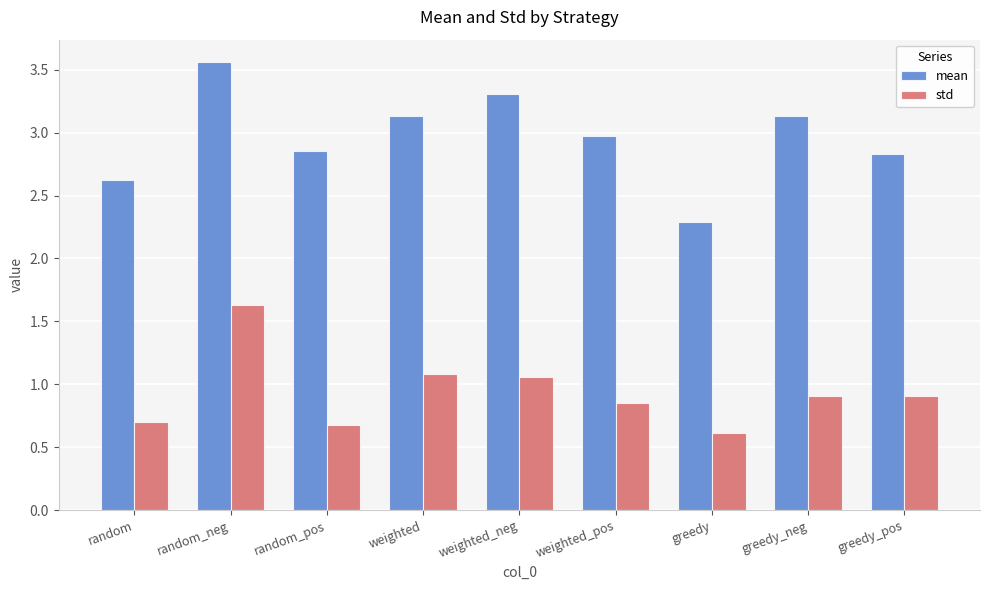

Which series has the largest range (max minus min)?

mean